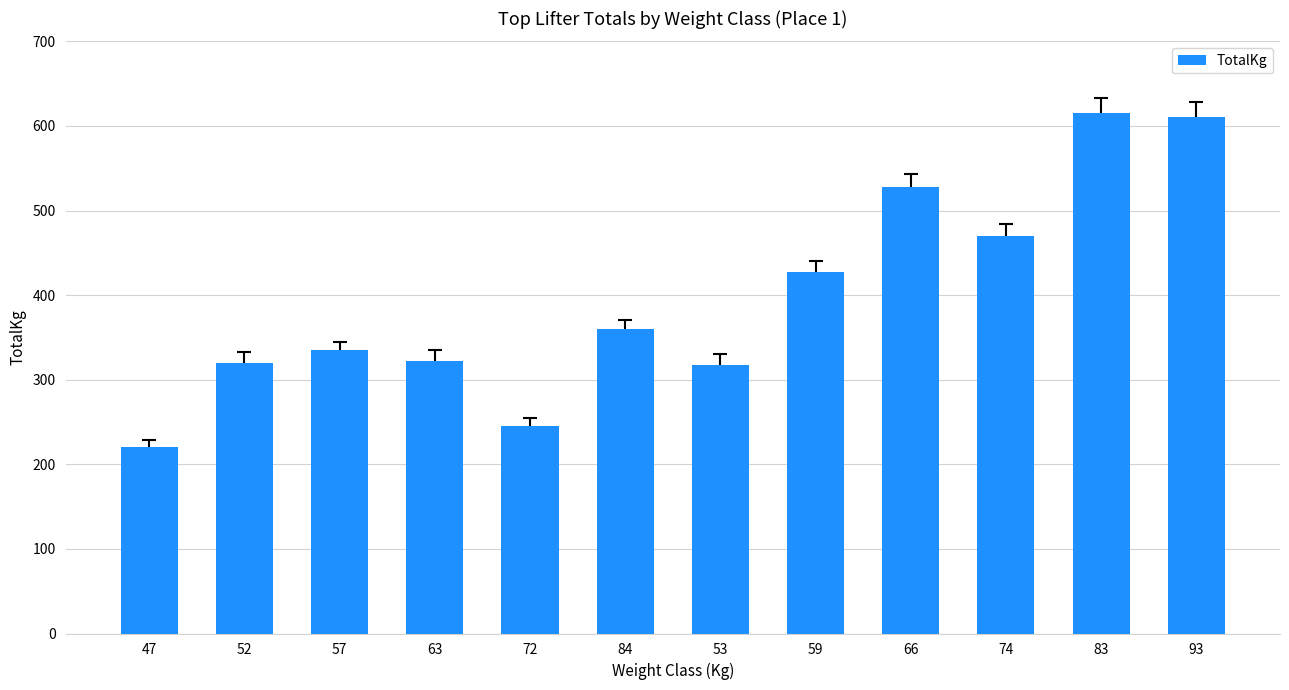

What is the minimum value shown in the chart?

220.0